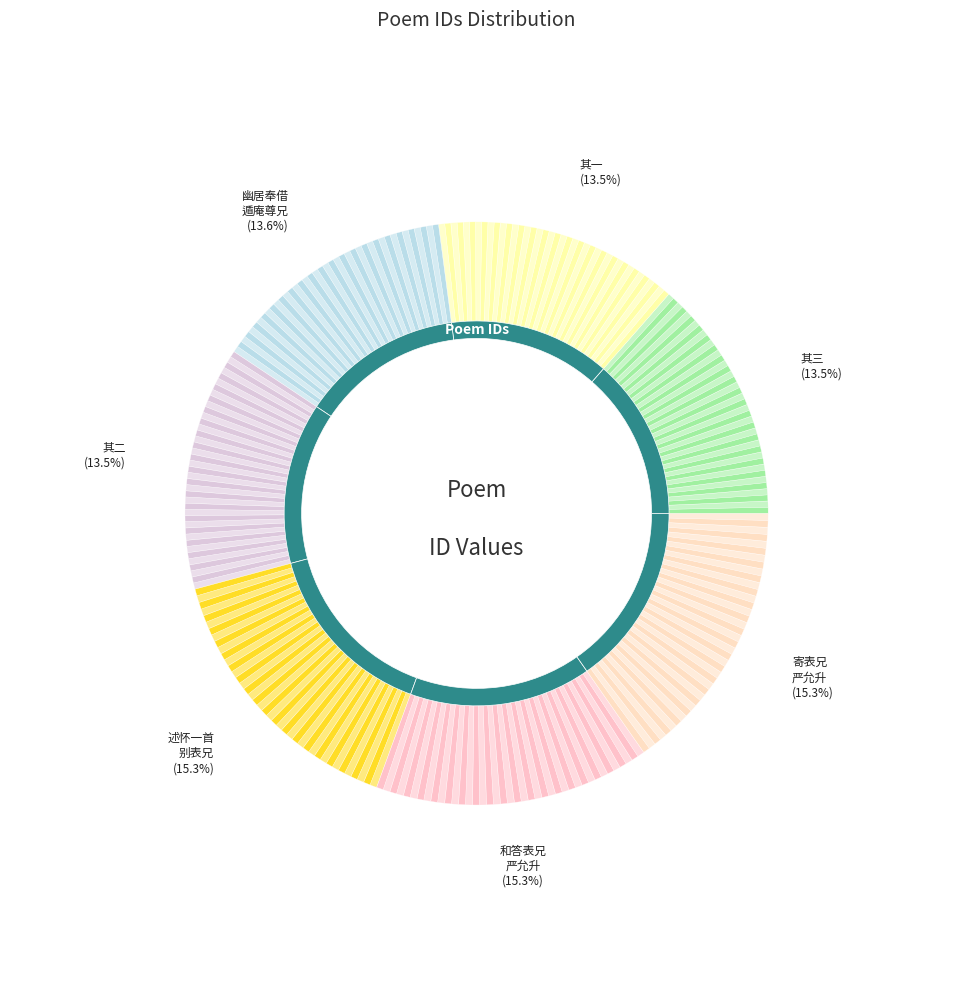

Which has a higher value, 寄表兄严允升 or 和答表兄严允升留别暂归兴国寓所因促其还乡云?

寄表兄严允升